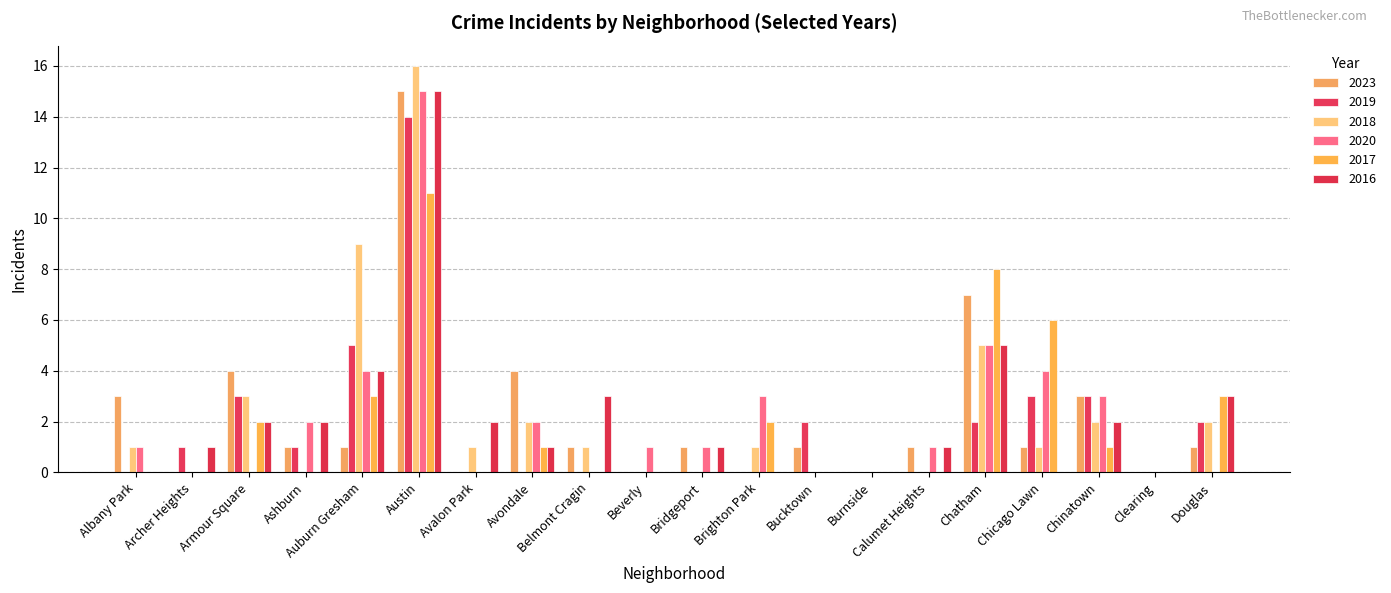

What is the difference between the 2019 values at Auburn Gresham and Beverly?

5